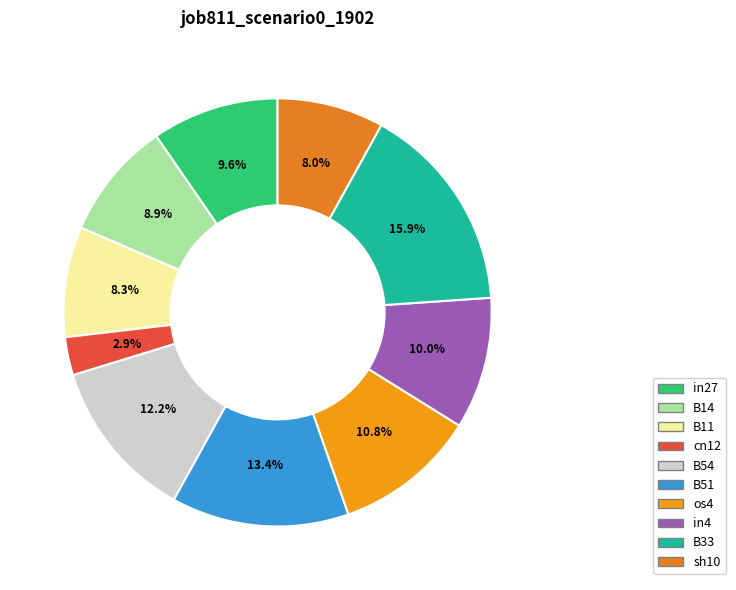

The B33 slice represents 27% of the pie. True or false?

False